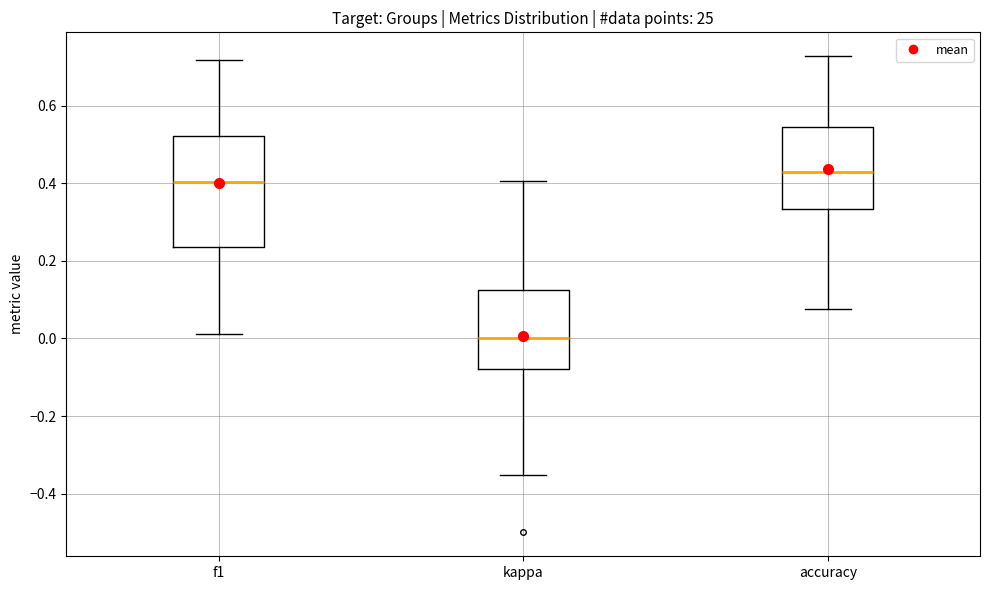

Which box has the lowest median line?

kappa